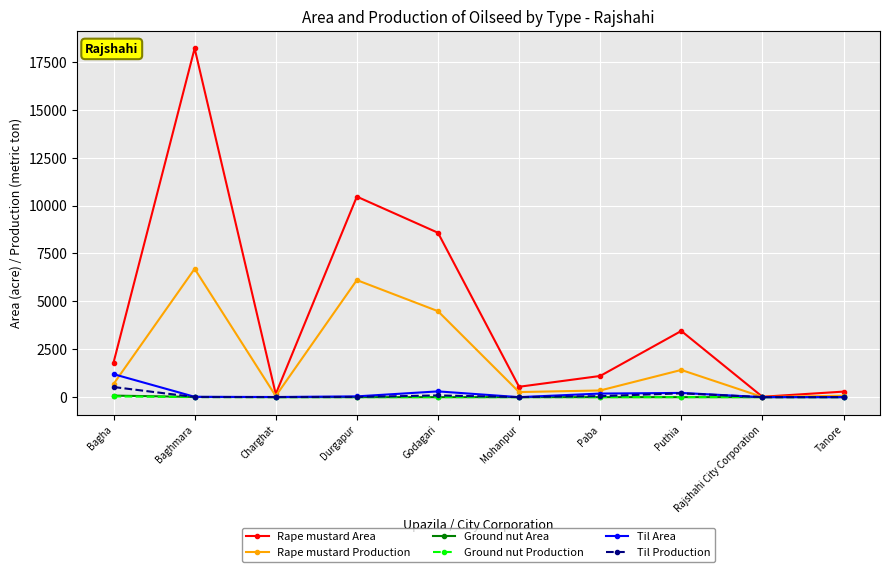

Does the chart have visible grid lines?

Yes